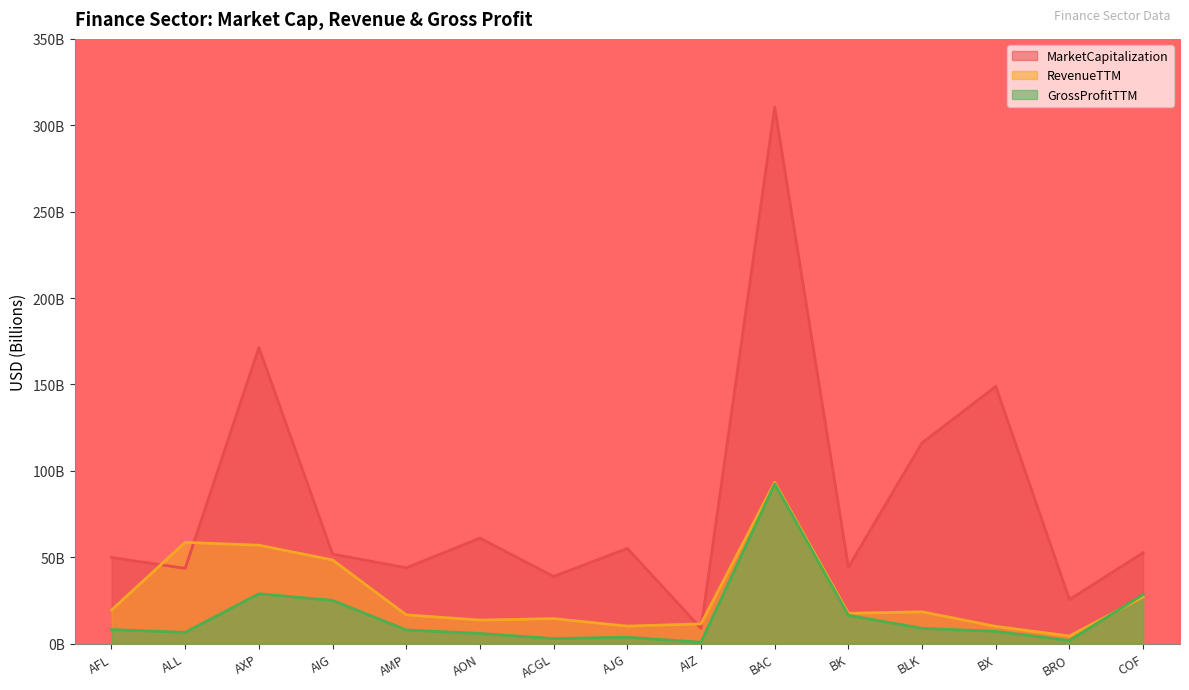

How many values in the GrossProfitTTM series are below 7?

6